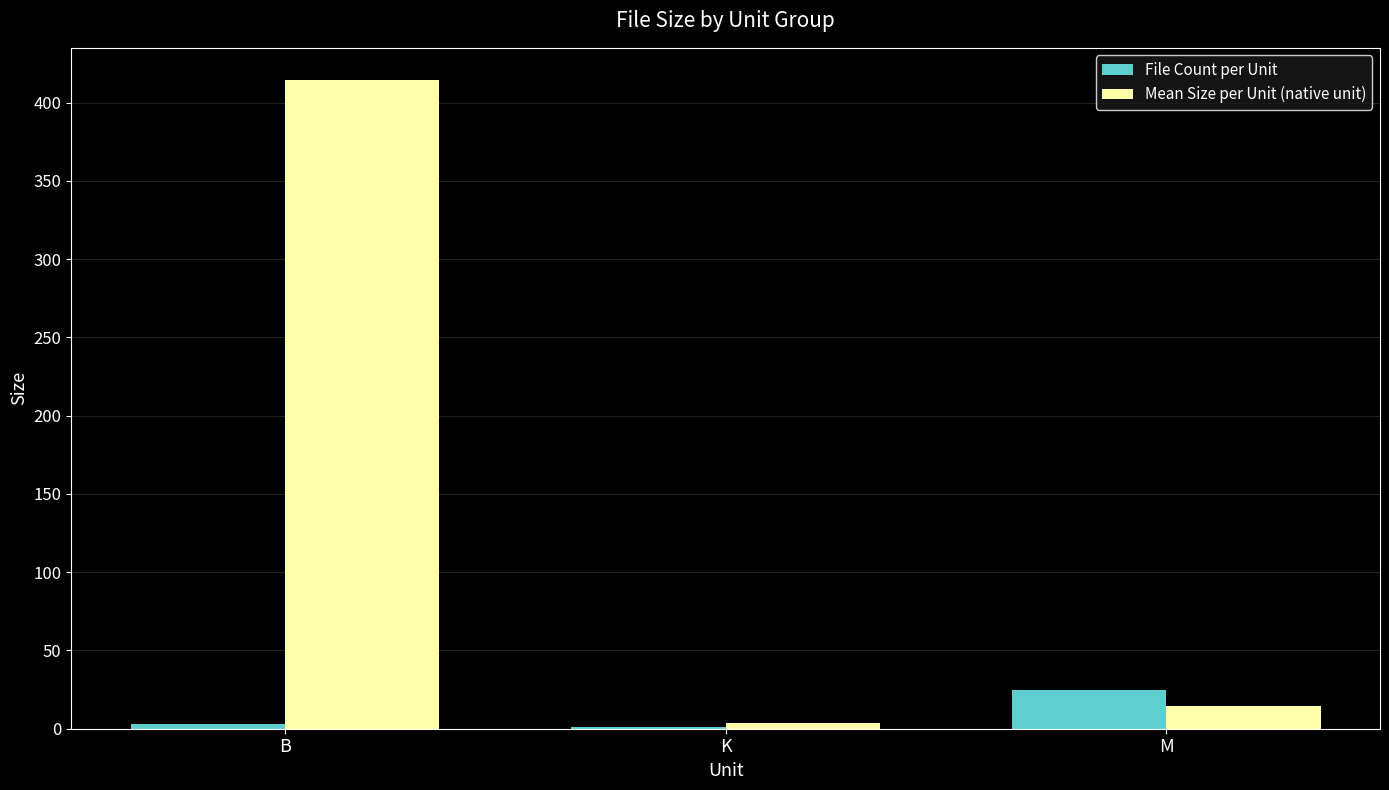

Is it true that File Count per Unit equals 41.9 at M?

False